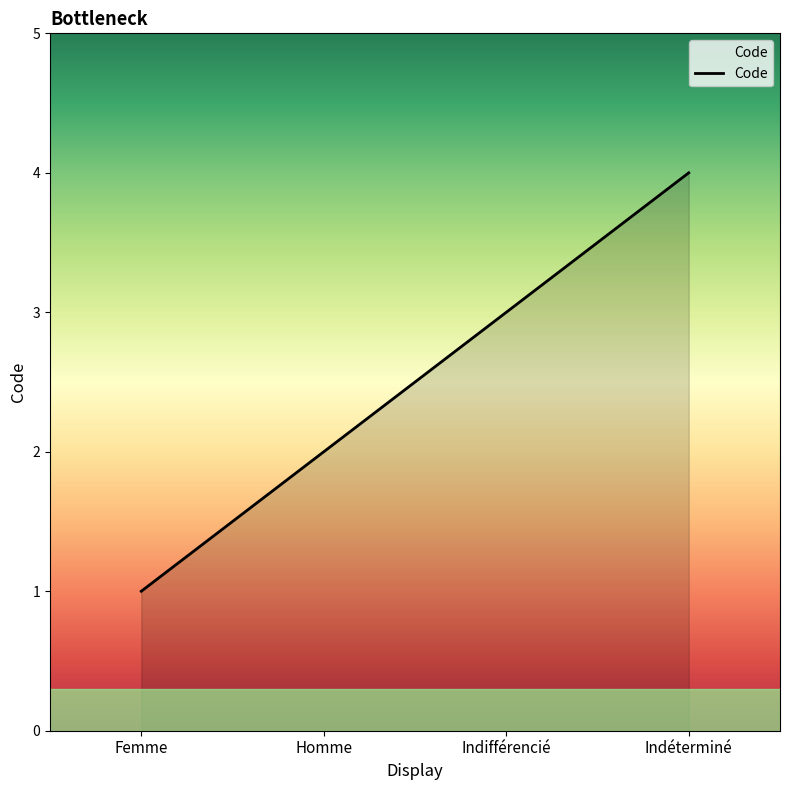

Which has a higher value, Indifférencié or Femme?

Indifférencié